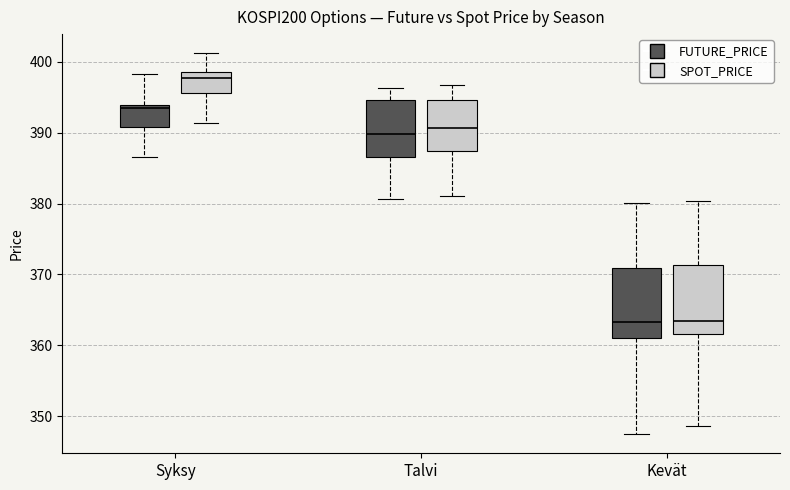

Where does the lower whisker of the box for Talvi (SPOT_PRICE) end on the y-axis? The values are not printed on the chart, so give them approximately, as read against the axis.

381